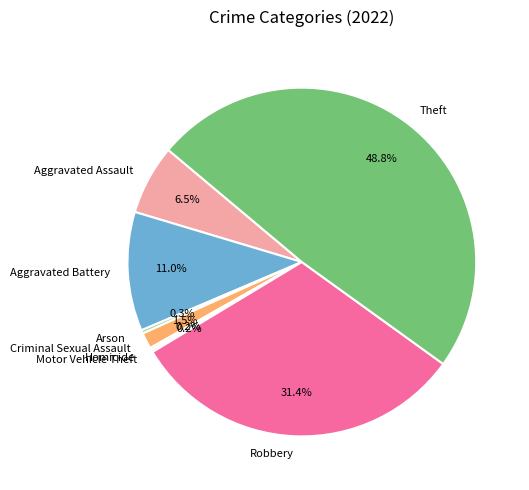

What is the largest slice in the pie chart?

Theft